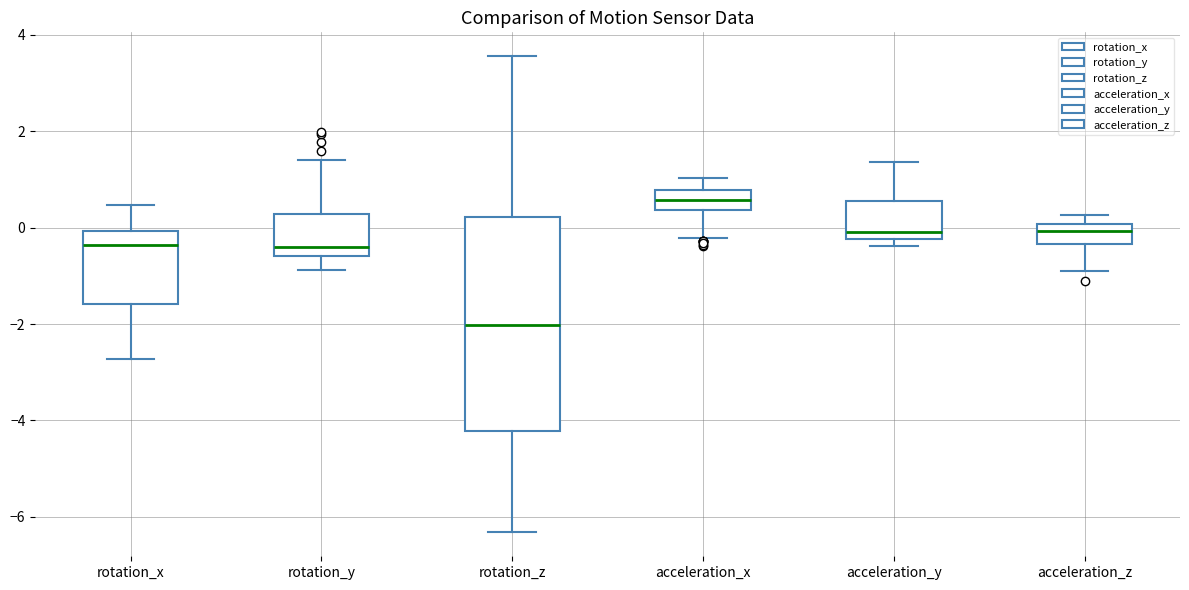

Reading left to right, transcribe this box plot: for each box, give where its median line is, the range the box spans, and where its two whiskers end, as read against the y-axis. The values are not printed on the chart, so give them approximately, as read against the axis.

rotation_x: median -0.4, box -1.6 to 0.0, whiskers -2.8 to 0.4
rotation_y: median -0.4, box -0.6 to 0.2, whiskers -0.8 to 1.4
rotation_z: median -2.0, box -4.2 to 0.2, whiskers -6.4 to 3.6
acceleration_x: median 0.6, box 0.4 to 0.8, whiskers -0.2 to 1.0
acceleration_y: median 0.0, box -0.2 to 0.6, whiskers -0.4 to 1.4
acceleration_z: median 0.0 (just below the box's upper edge), box -0.4 to 0.0, whiskers -1.0 to 0.2